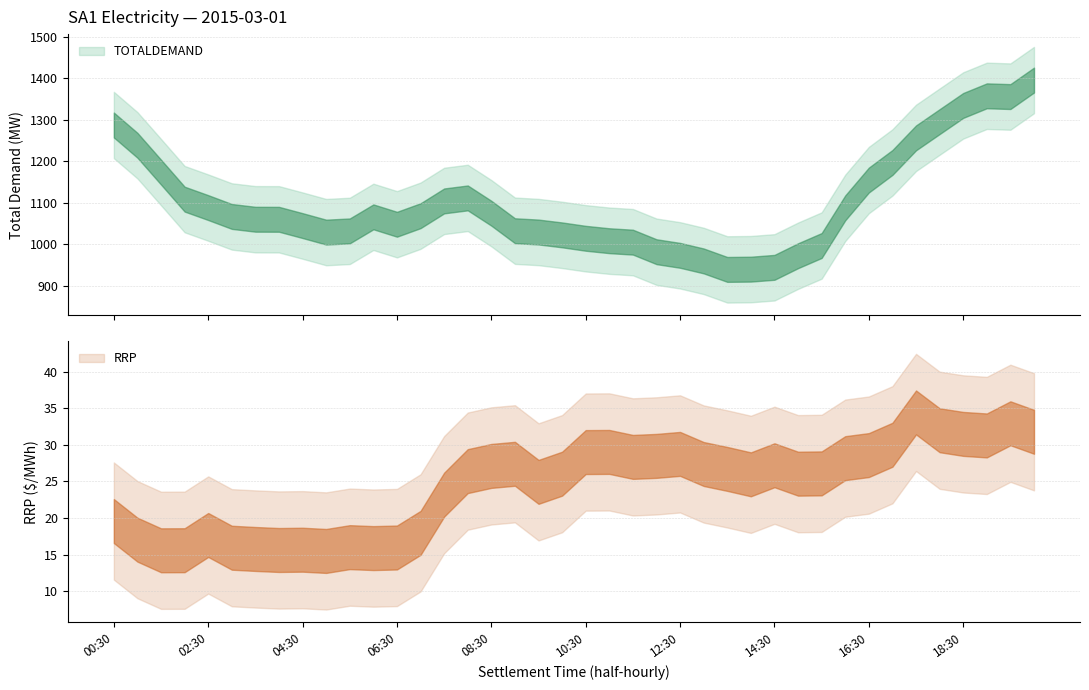

The RRP series shows 30.0 at 17:00. True or false?

True